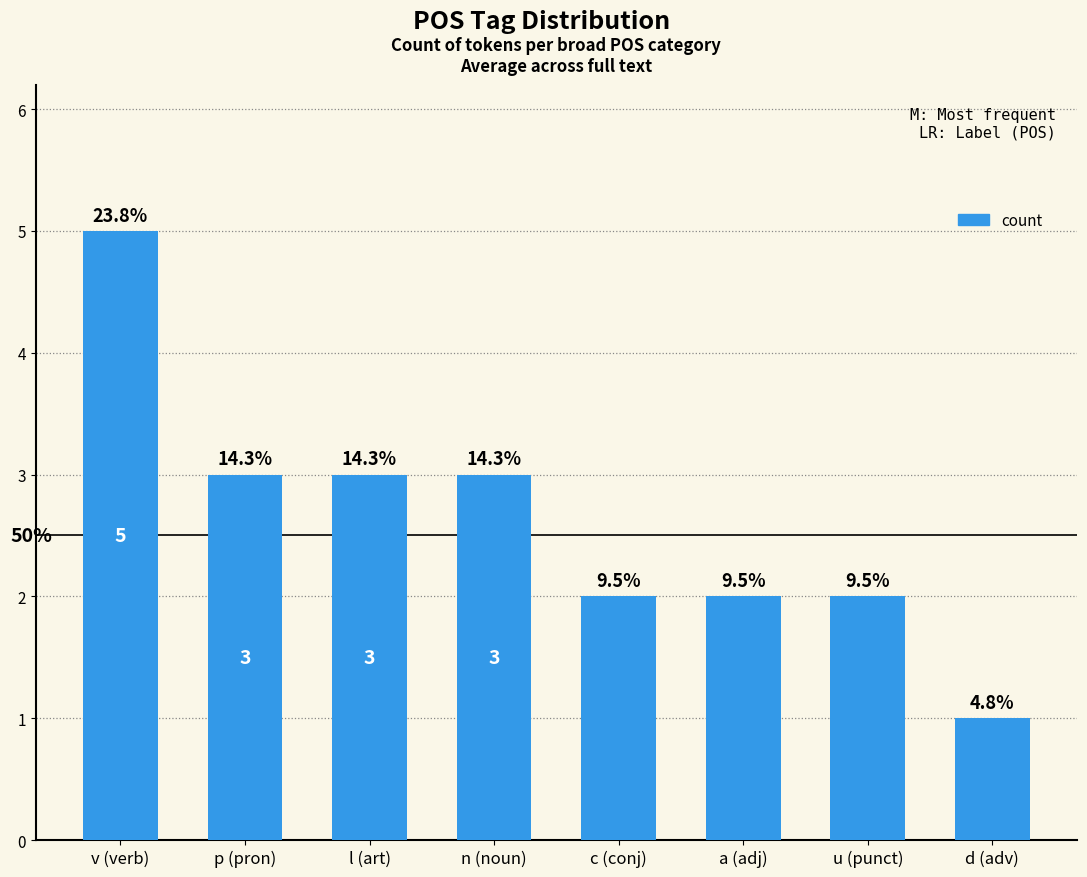

What is the approximate value at a (adj)?

2